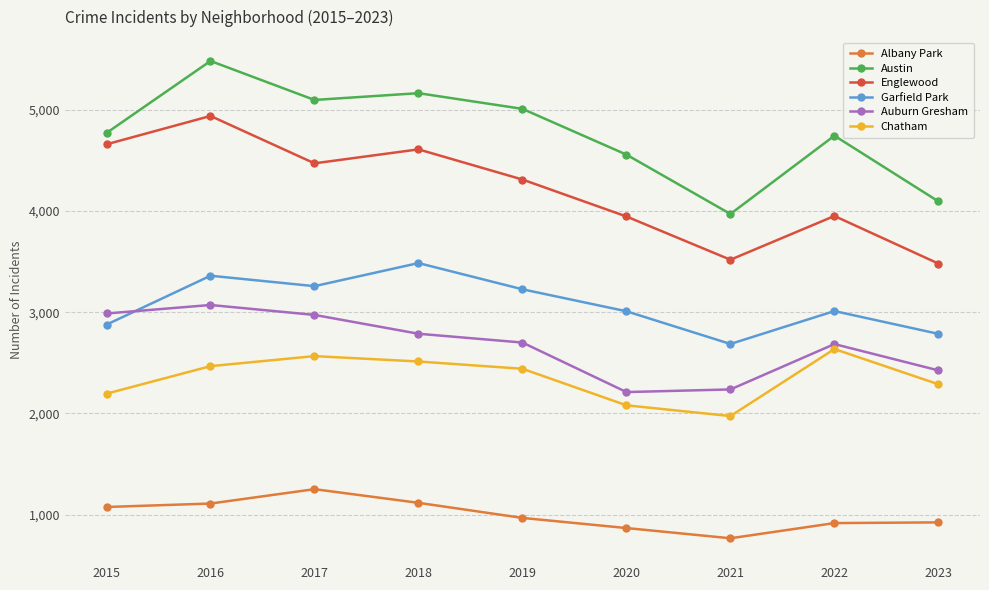

Is it true that Auburn Gresham equals 1039 at 2022?

False